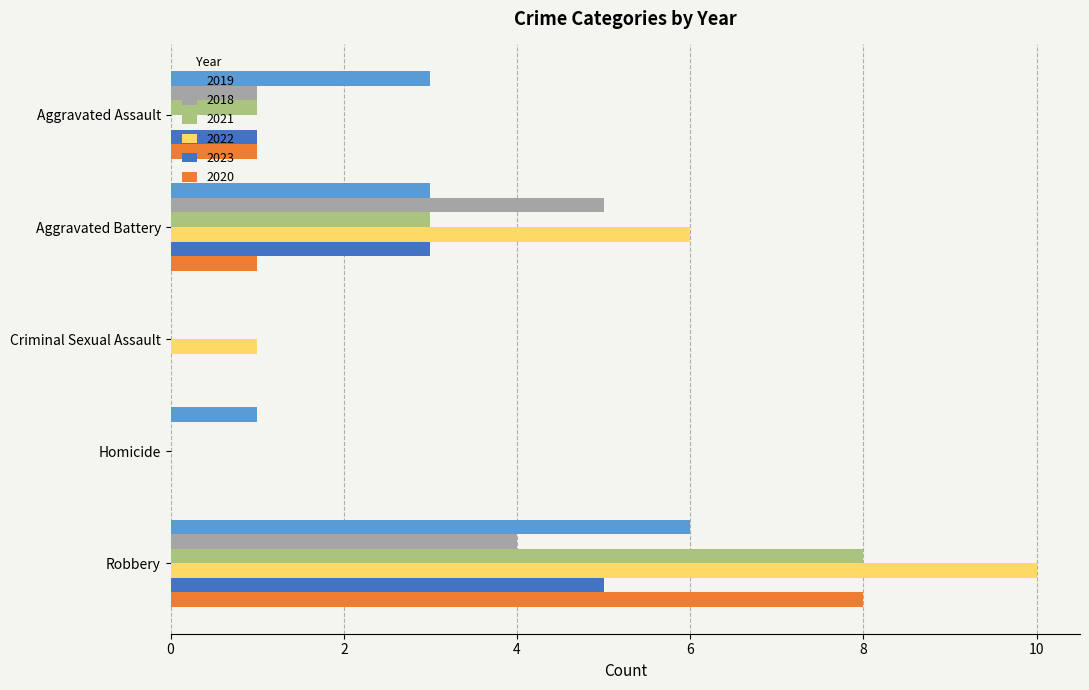

Which label corresponds to the largest value in the chart?

Robbery